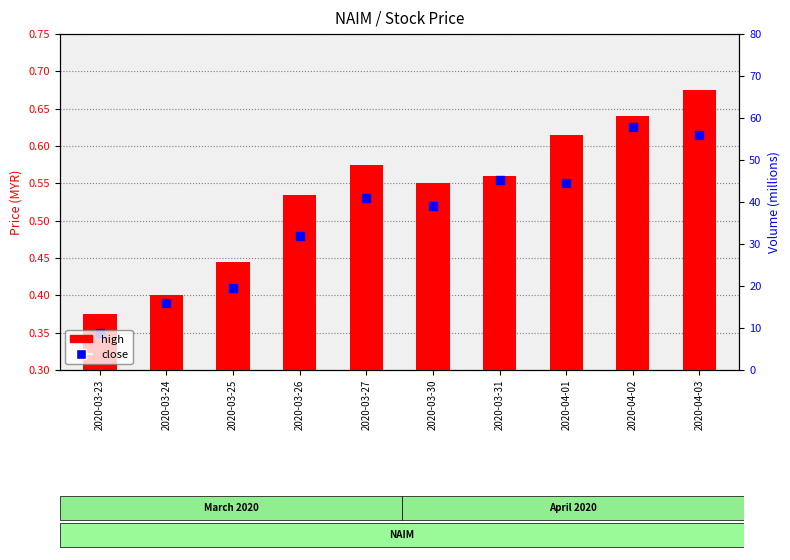

What are all the series names shown in the legend?

high, close